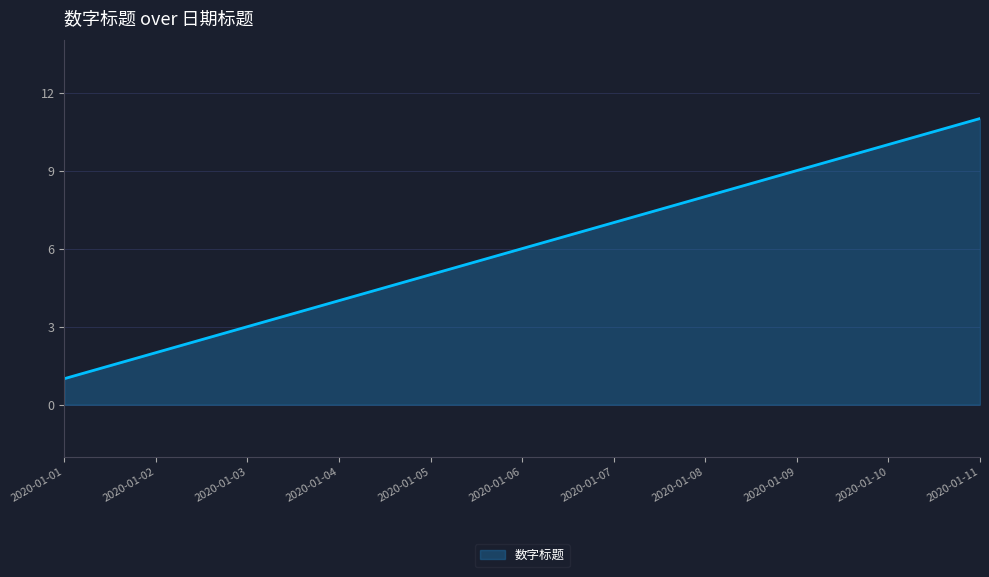

Which has a higher value, 2020-01-07 or 2020-01-02?

2020-01-07